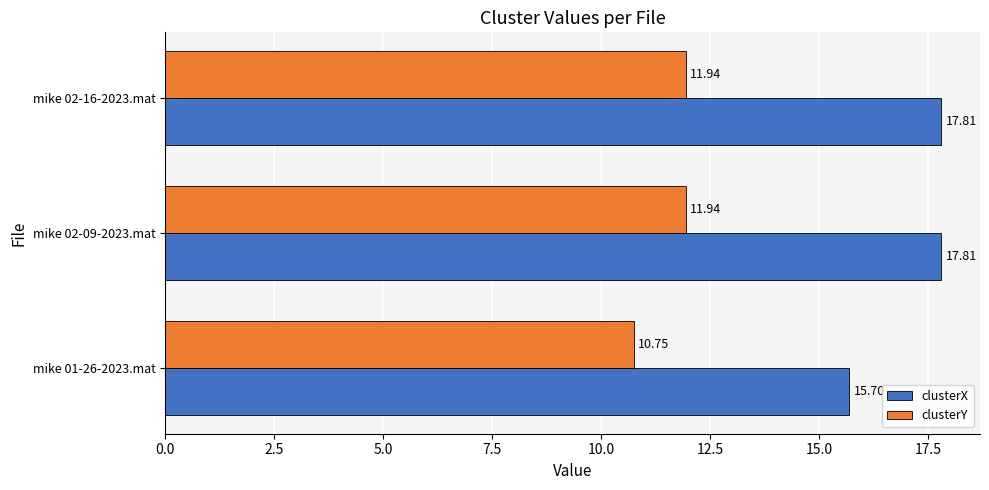

List the series in order of their overall mean, highest first.

clusterX, clusterY